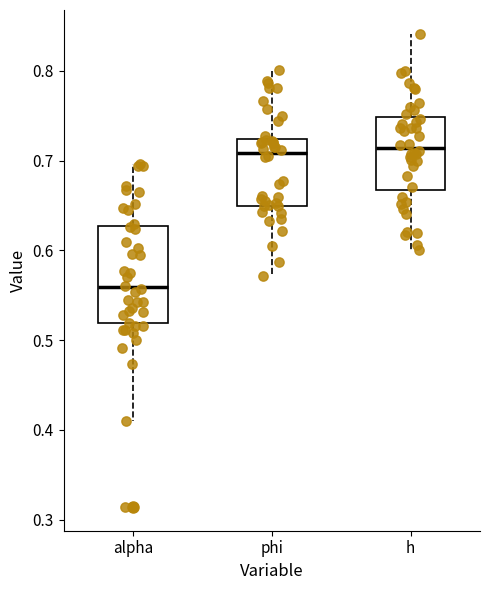

Where does the upper whisker of the box for alpha end on the y-axis? The values are not printed on the chart, so give them approximately, as read against the axis.

0.70